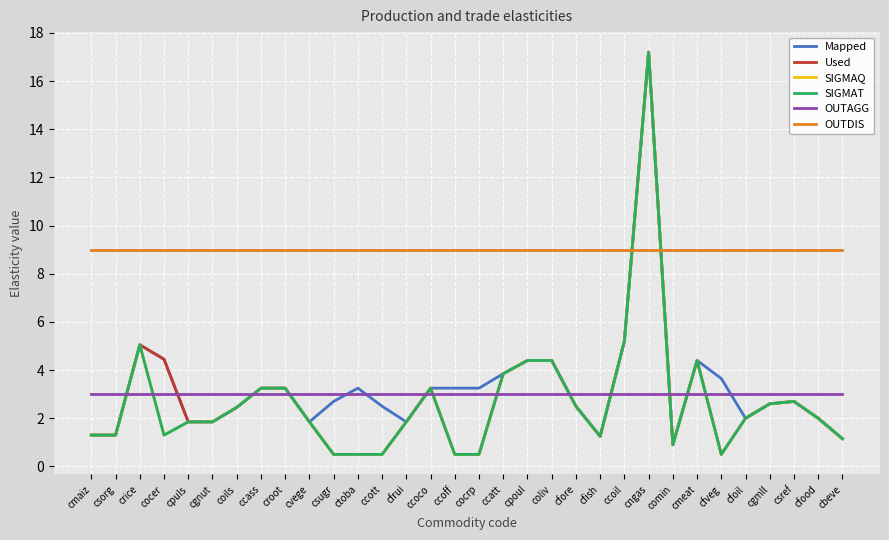

Reading left to right, transcribe all the data shown in this chart.

Mapped: 1.3	1.3	5.0	4.5	1.9	1.9	2.5	3.2	3.2	1.9	2.7	3.2	2.5	1.9	3.2	3.2	3.2	3.9	4.4	4.4	2.5	1.2	5.2	17.2	0.9	4.4	3.6	2.0	2.6	2.7	2.0	1.1
Used: 1.3	1.3	5.0	4.5	1.9	1.9	2.5	3.2	3.2	1.9	0.5	0.5	0.5	1.9	3.2	0.5	0.5	3.9	4.4	4.4	2.5	1.2	5.2	17.2	0.9	4.4	0.5	2.0	2.6	2.7	2.0	1.1
SIGMAQ: 1.3	1.3	5.0	1.3	1.9	1.9	2.5	3.2	3.2	1.9	0.5	0.5	0.5	1.9	3.2	0.5	0.5	3.9	4.4	4.4	2.5	1.2	5.2	17.2	0.9	4.4	0.5	2.0	2.6	2.7	2.0	1.1
SIGMAT: 1.3	1.3	5.0	1.3	1.9	1.9	2.5	3.2	3.2	1.9	0.5	0.5	0.5	1.9	3.2	0.5	0.5	3.9	4.4	4.4	2.5	1.2	5.2	17.2	0.9	4.4	0.5	2.0	2.6	2.7	2.0	1.1
OUTAGG: 3.0	3.0	3.0	3.0	3.0	3.0	3.0	3.0	3.0	3.0	3.0	3.0	3.0	3.0	3.0	3.0	3.0	3.0	3.0	3.0	3.0	3.0	3.0	3.0	3.0	3.0	3.0	3.0	3.0	3.0	3.0	3.0
OUTDIS: 9.0	9.0	9.0	9.0	9.0	9.0	9.0	9.0	9.0	9.0	9.0	9.0	9.0	9.0	9.0	9.0	9.0	9.0	9.0	9.0	9.0	9.0	9.0	9.0	9.0	9.0	9.0	9.0	9.0	9.0	9.0	9.0